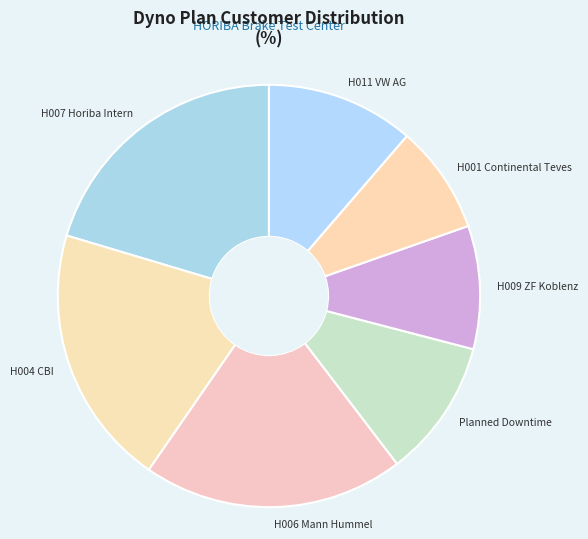

Count the number of slices in the pie.

7